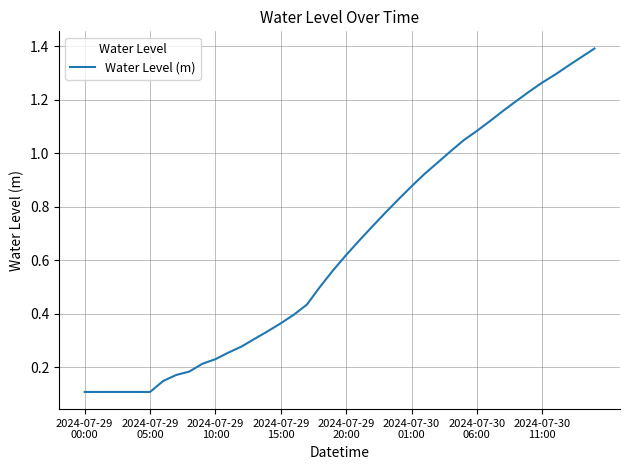

Which category has the highest value across all series?

39